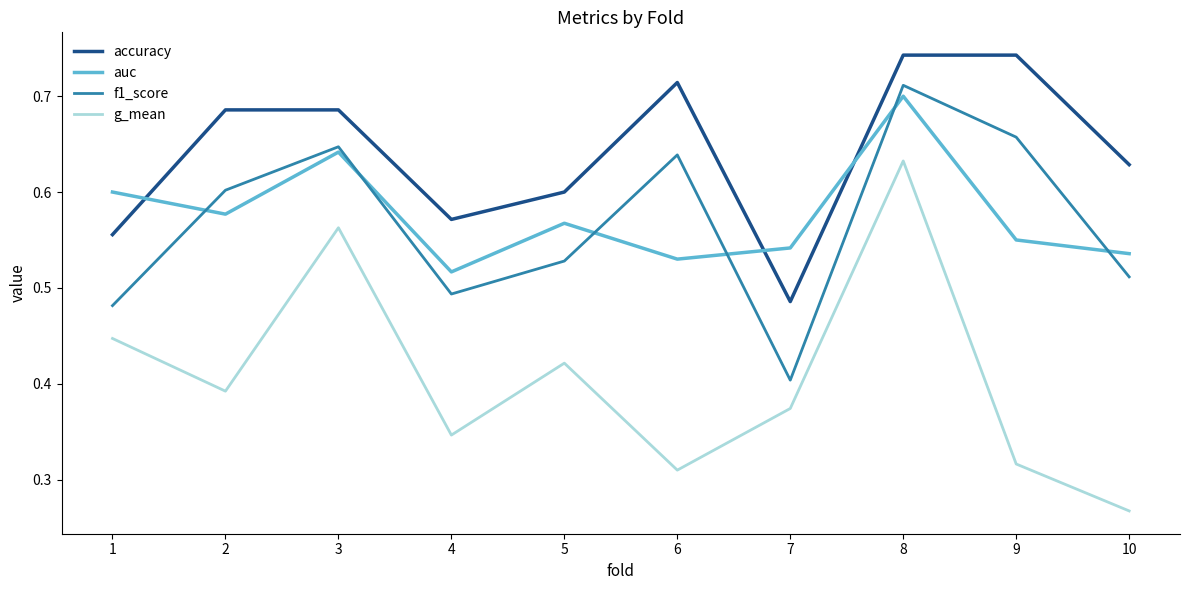

The value of accuracy at 6 is 1.0. True or false?

False